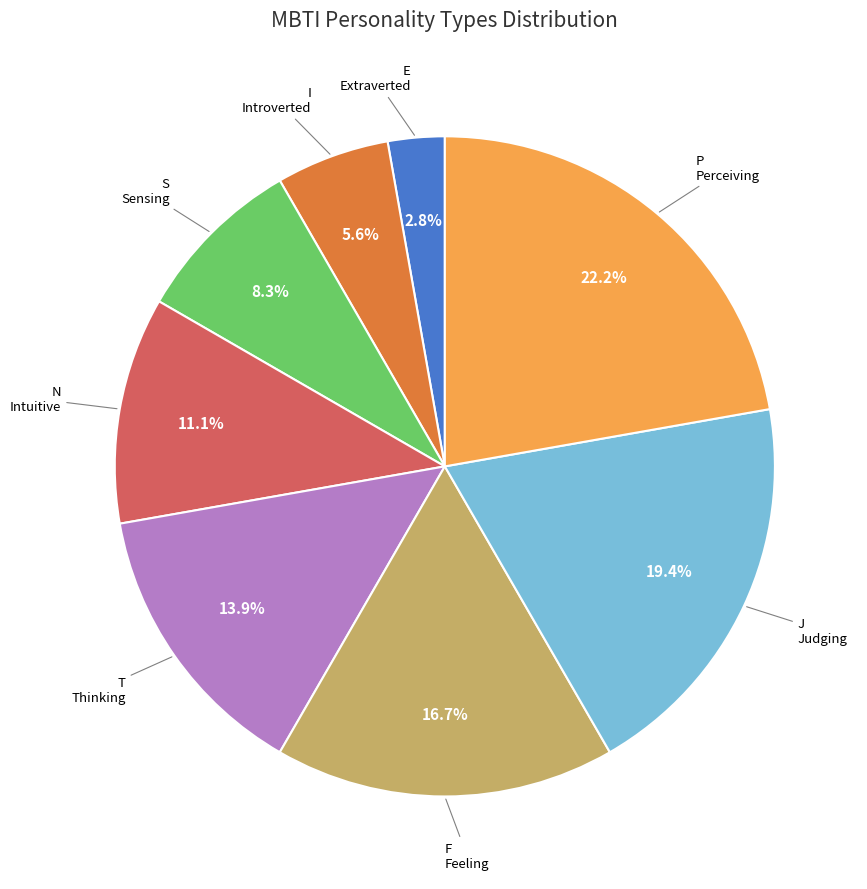

What percentage is the N slice, to the nearest percent?

11%